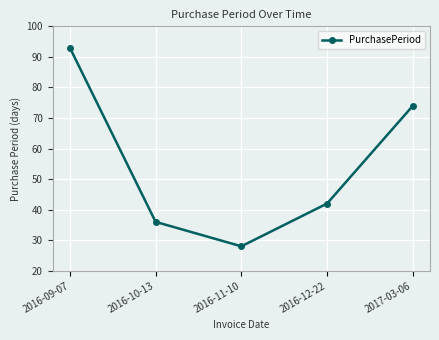

Which label corresponds to the smallest value in the chart?

2016-11-10